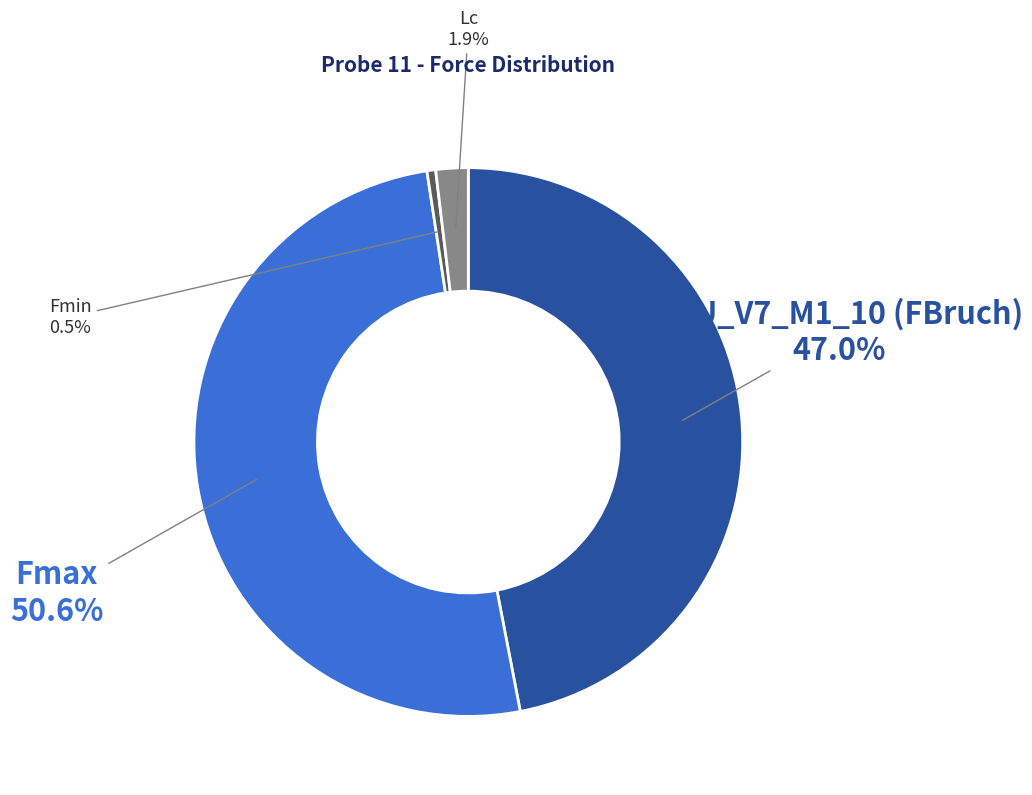

Rank the categories by value from highest to lowest.

Fmax, TPU_V7_M1_10 (FBruch), Lc, Fmin